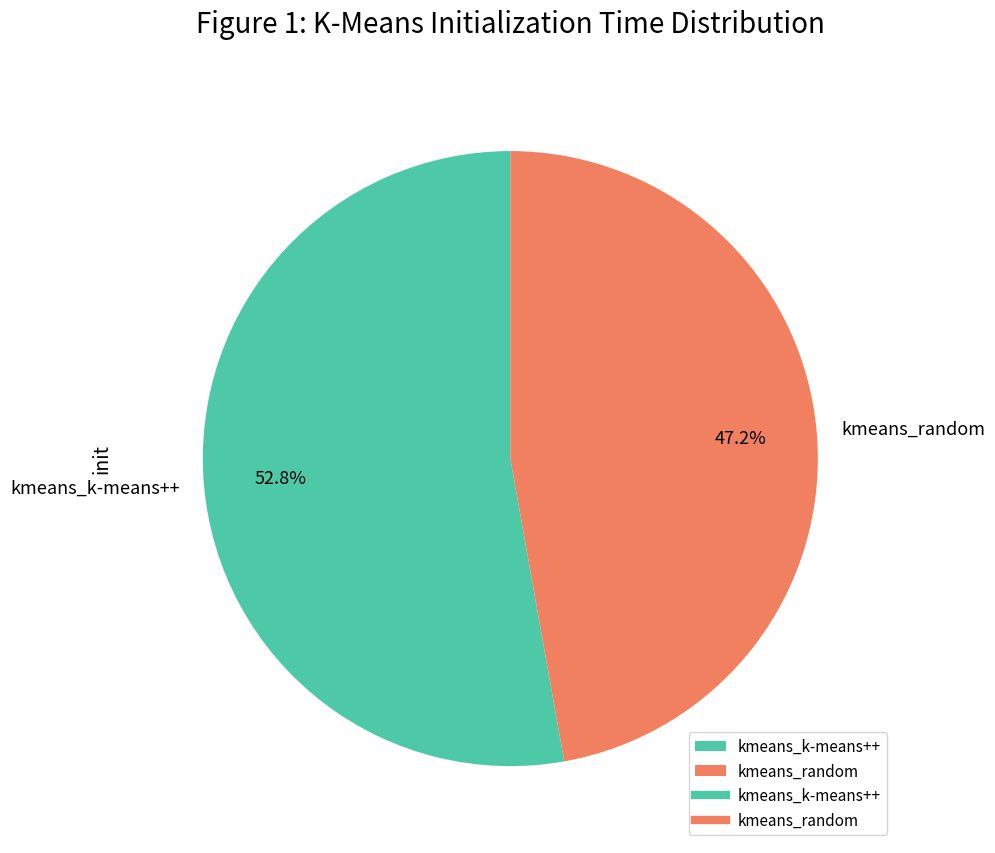

Which slice is the smallest?

kmeans_random